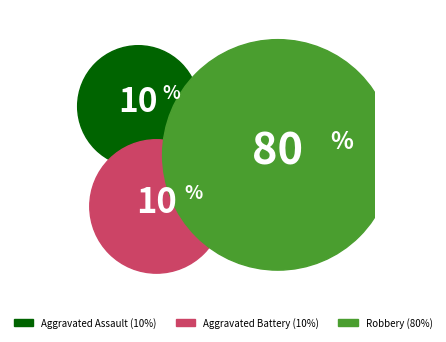

Is there a majority slice in this chart?

Yes